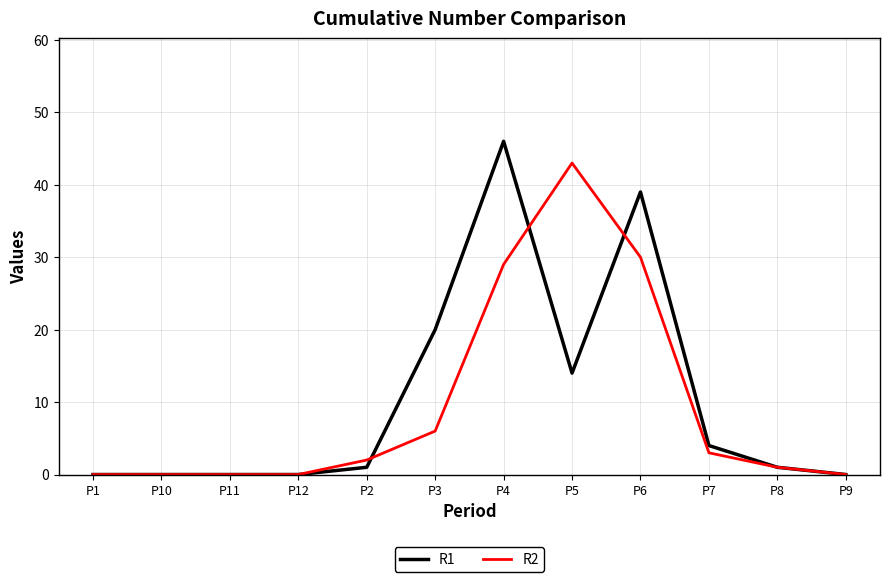

List the series in order of their overall mean, lowest first.

R2, R1